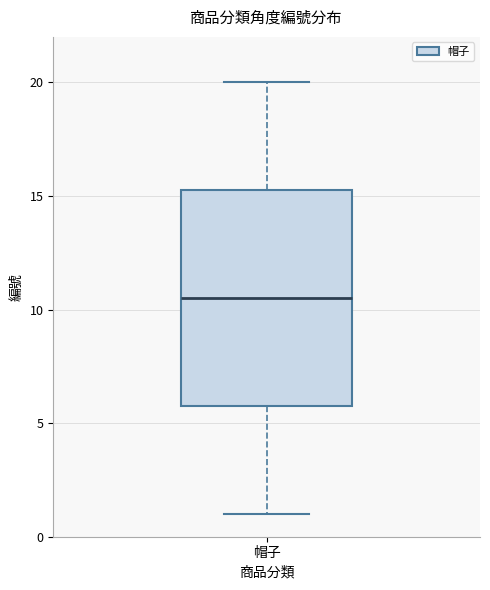

Read this box plot against the y-axis: the position of the median line, the range covered by the box, and the ends of both whiskers. The values are not printed on the chart, so give them approximately, as read against the axis.

median 10.5, box 6.0 to 15.5, whiskers 1.0 to 20.0